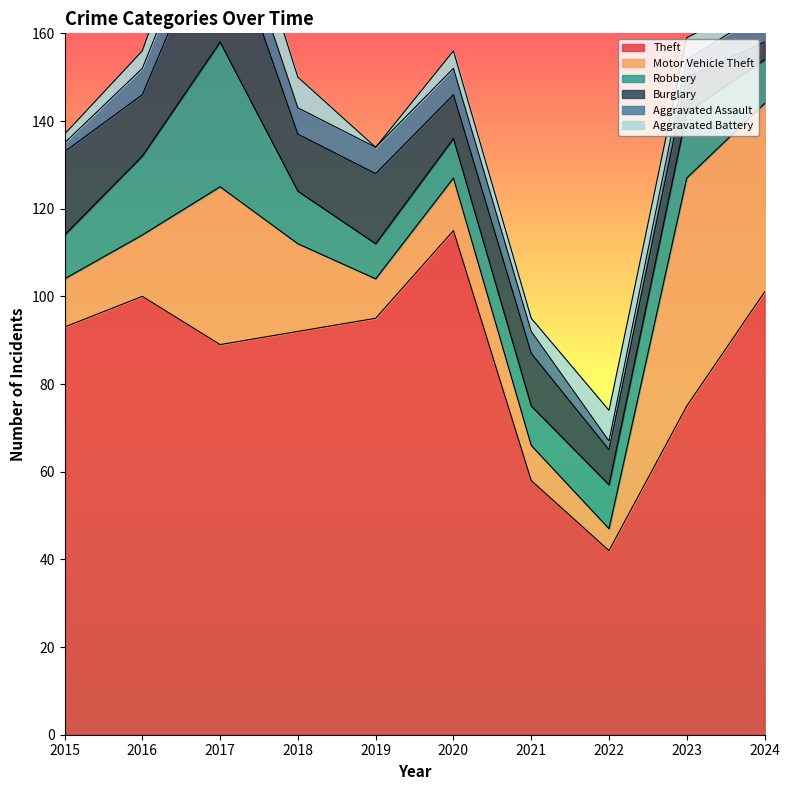

Reading left to right, extract all data points from this chart.

Theft: 2015=93	2016=100	2017=89	2018=92	2019=95	2020=115	2021=58	2022=42	2023=75	2024=101
Motor Vehicle Theft: 2015=11	2016=14	2017=36	2018=20	2019=9	2020=12	2021=8	2022=5	2023=52	2024=43
Robbery: 2015=10	2016=18	2017=33	2018=12	2019=8	2020=9	2021=9	2022=10	2023=15	2024=10
Burglary: 2015=19	2016=14	2017=30	2018=13	2019=16	2020=10	2021=12	2022=8	2023=8	2024=4
Aggravated Assault: 2015=2	2016=6	2017=8	2018=6	2019=6	2020=6	2021=5	2022=2	2023=4	2024=7
Aggravated Battery: 2015=2	2016=4	2017=10	2018=7	2019=0	2020=4	2021=3	2022=7	2023=5	2024=3